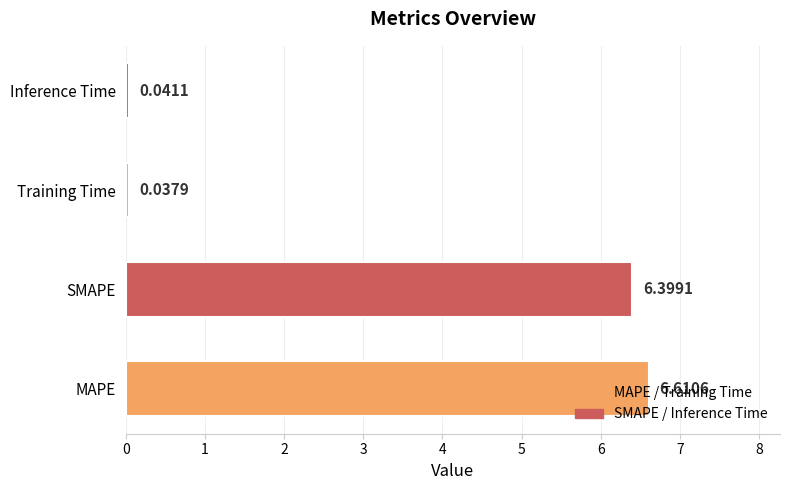

Where is the data nearest to the value 3?

Inference Time